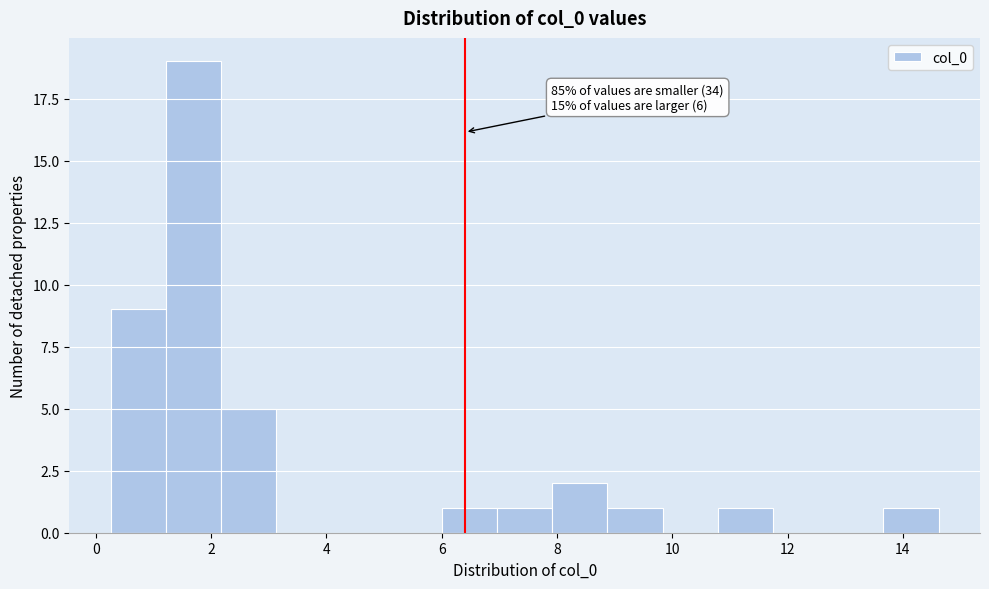

Which range on the x-axis has the tallest bar?

1.2 to 2.2